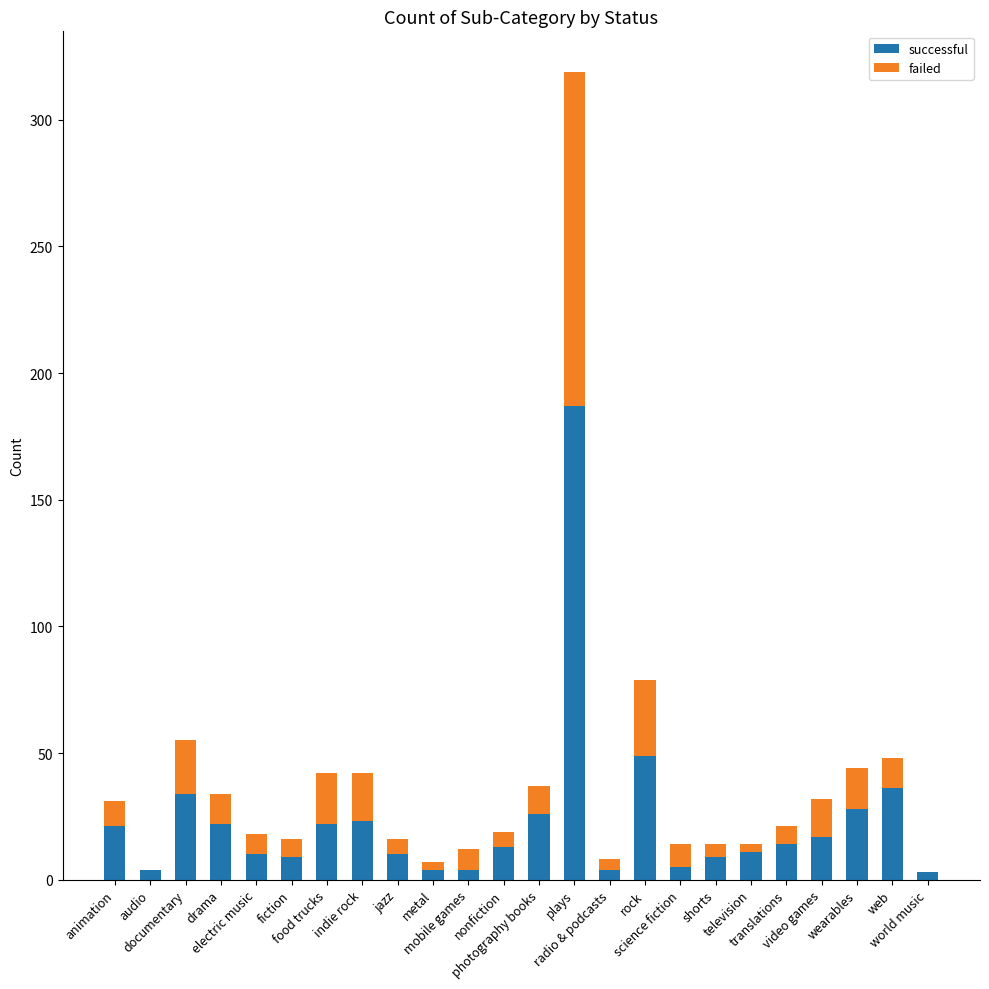

What is the highest value of the successful series?

187